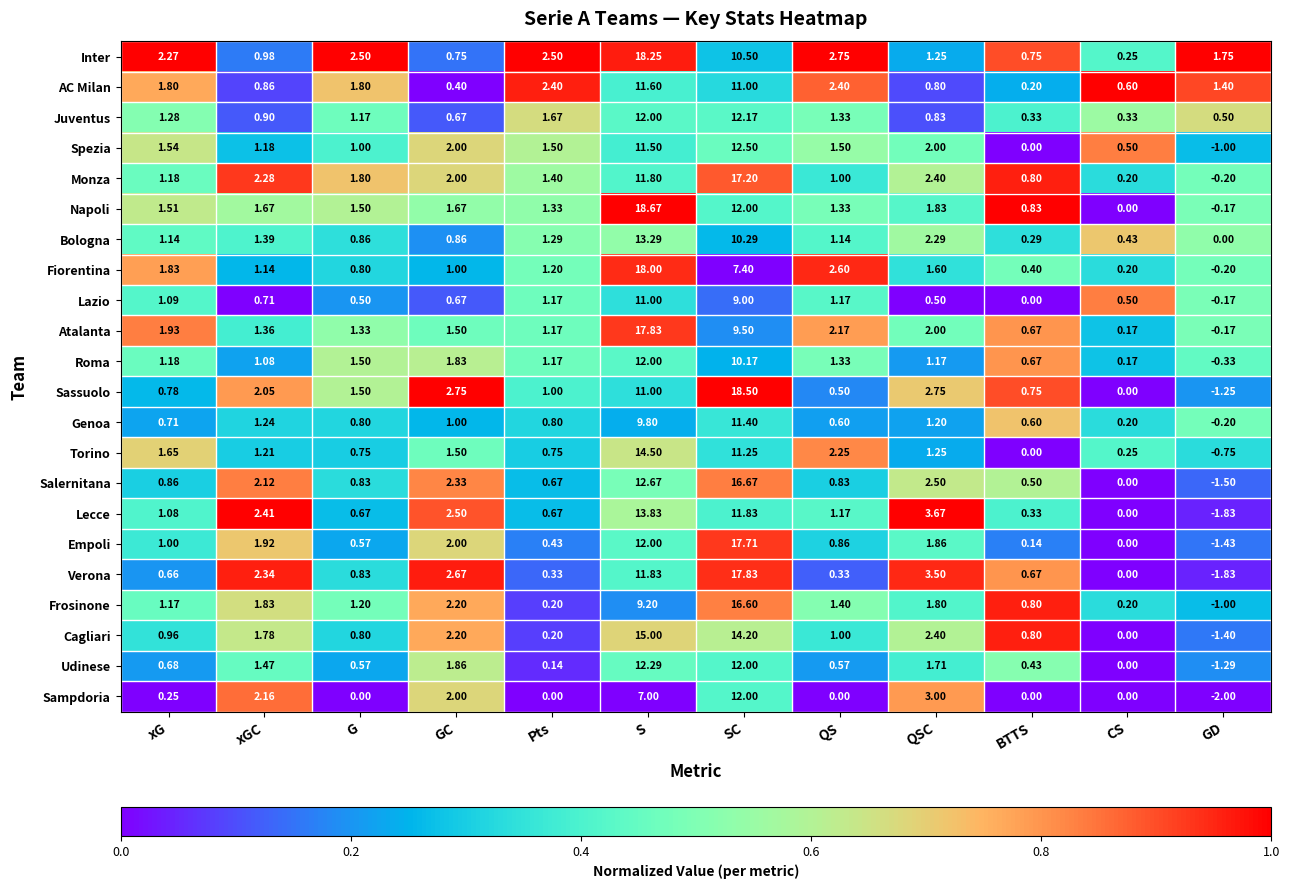

What is the total value across all series at SC?

281.7